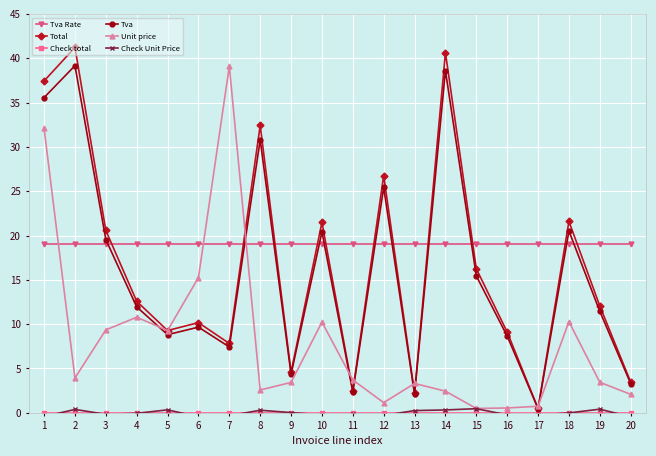

Rank the series at 12 from lowest to highest value.

Check Unit Price, Check total, Unit price, Tva Rate, Tva, Total